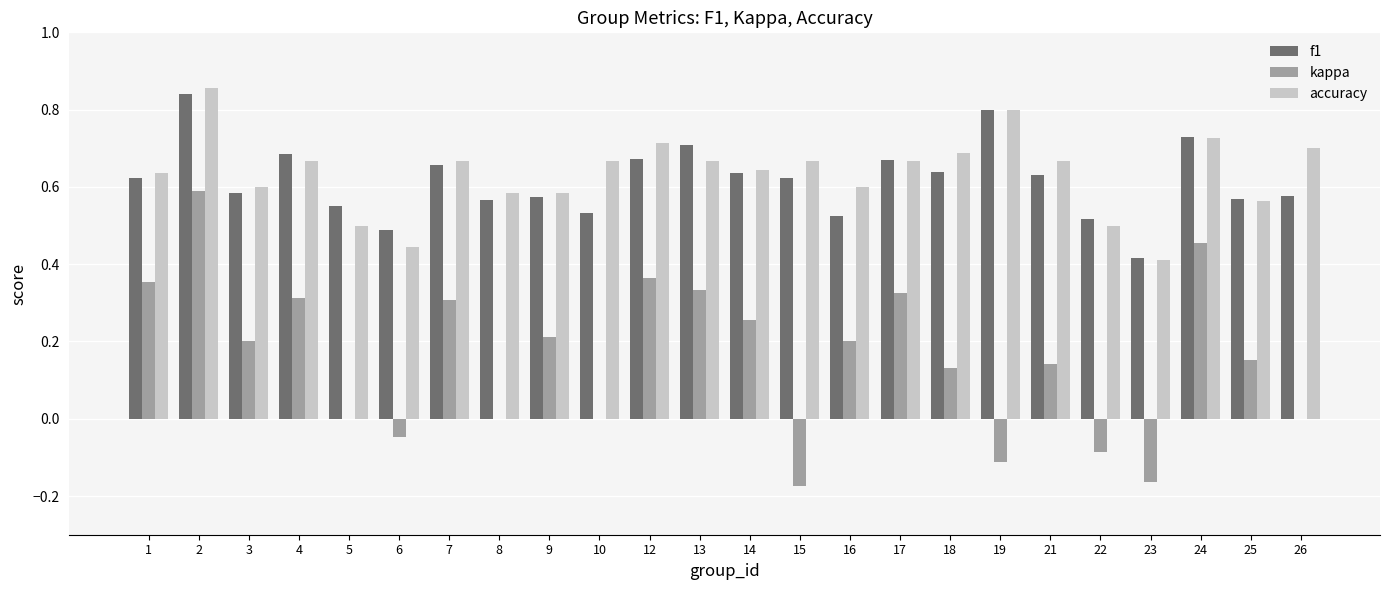

Which series changed the most between 17 and 23?

kappa